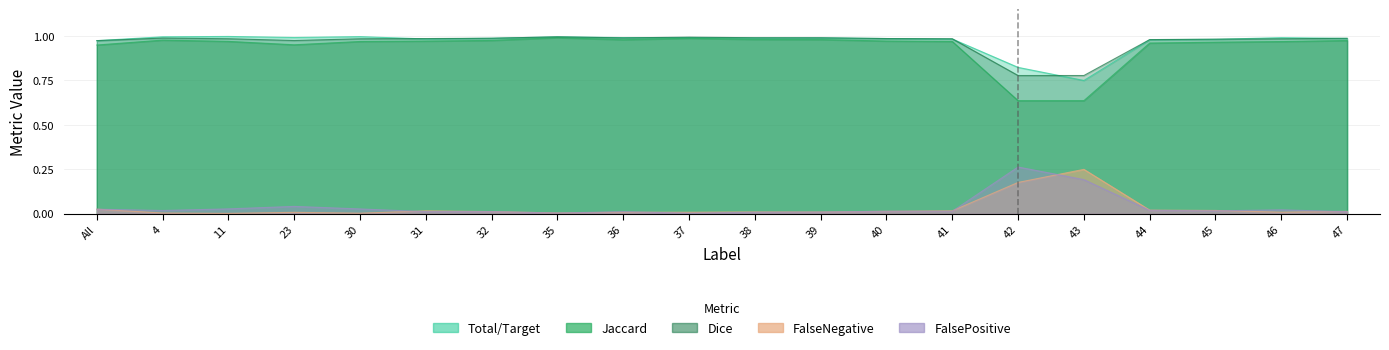

What are all the series names shown in the legend?

Total/Target, Jaccard, Dice, FalseNegative, FalsePositive